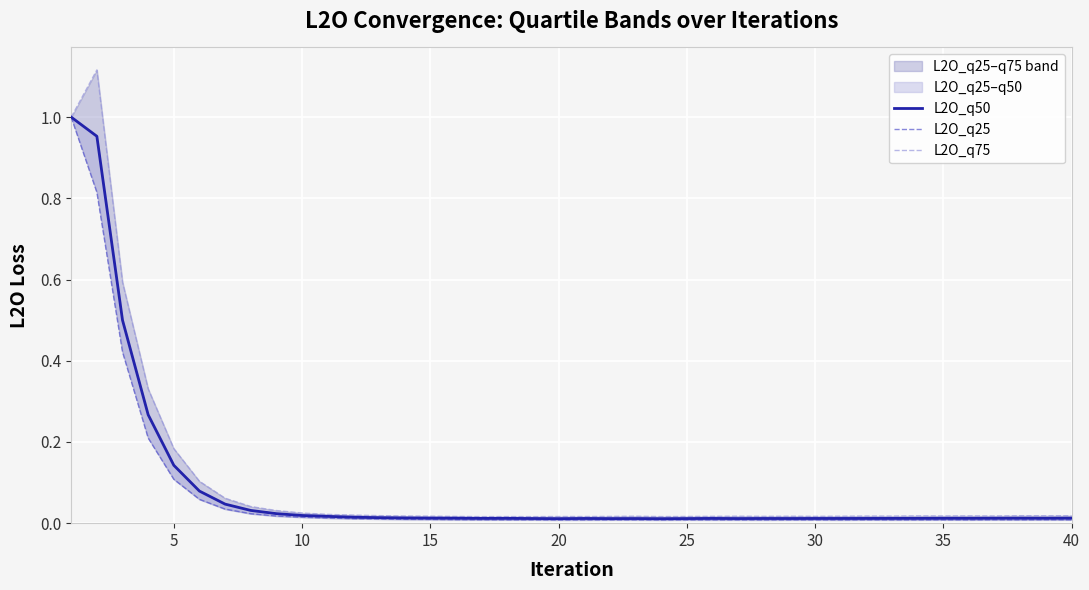

Where is L2O_q25 nearest to the value 0?

20